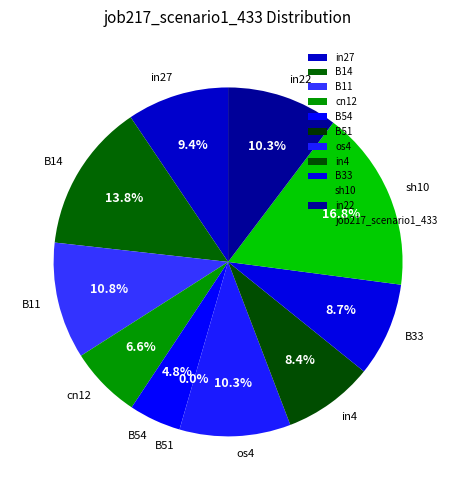

How many slices are in this pie chart?

11